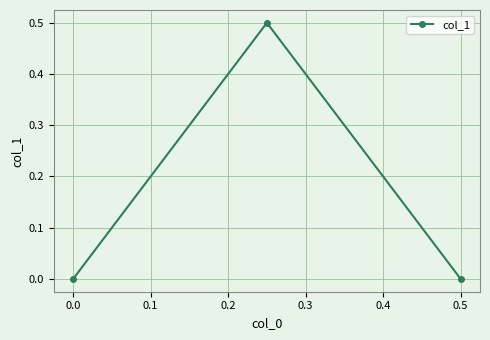

What is the greatest value displayed?

0.5